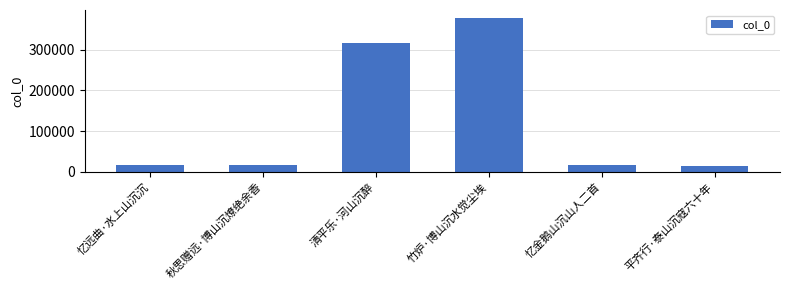

What is the difference between the maximum and minimum values?

364151